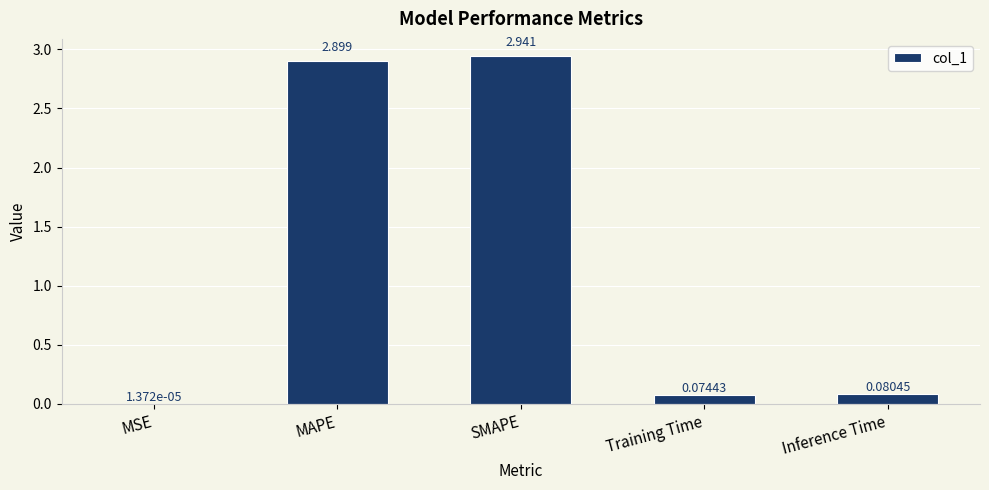

What is the sum of all values?

6.0